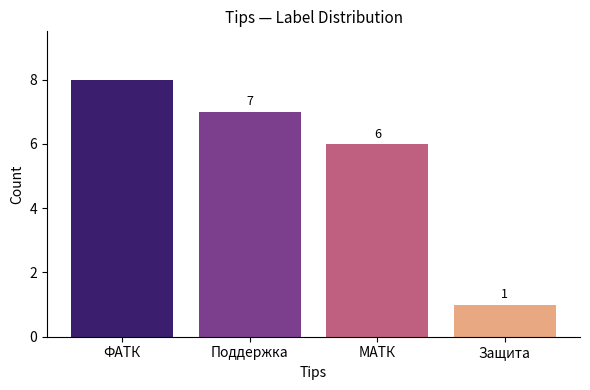

Approximately how many times larger is the value at ФАТК compared to Поддержка?

1.1